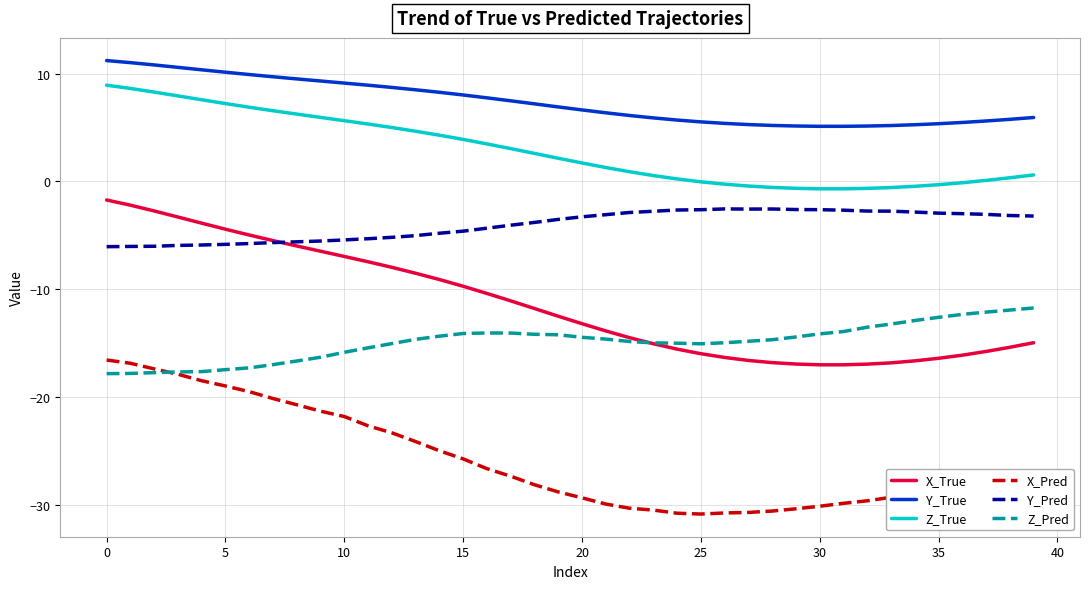

Which series has the widest spread of values?

X_True